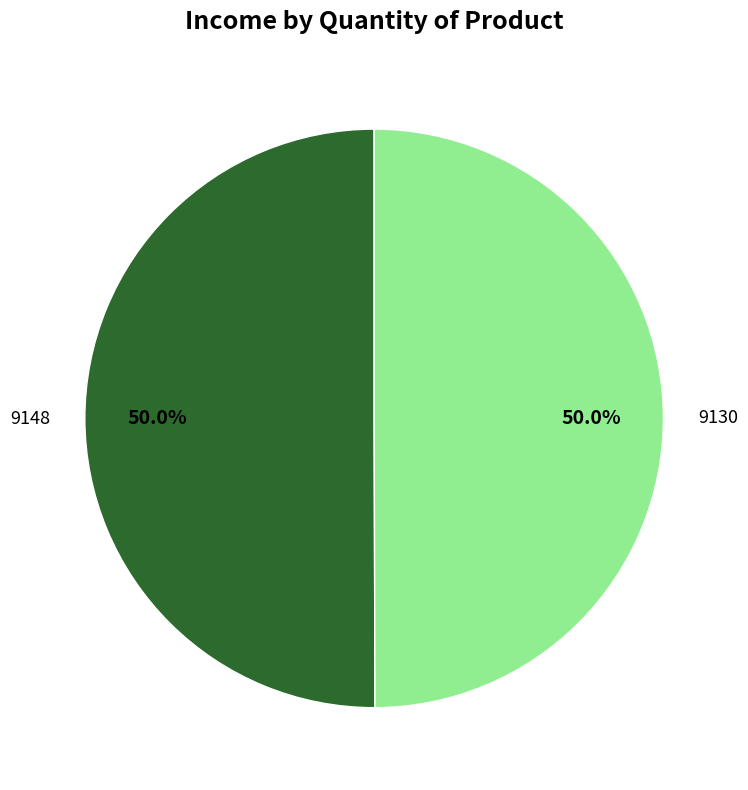

To the nearest percent, what percentage of the pie is 9130?

50%